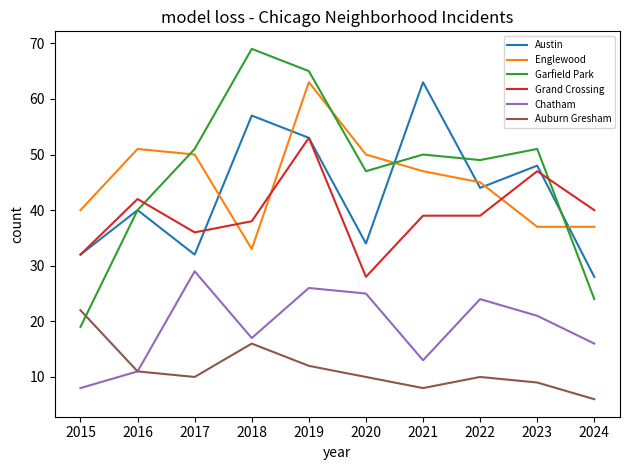

What is the sum of the Grand Crossing values at 2023 and 2024?

87